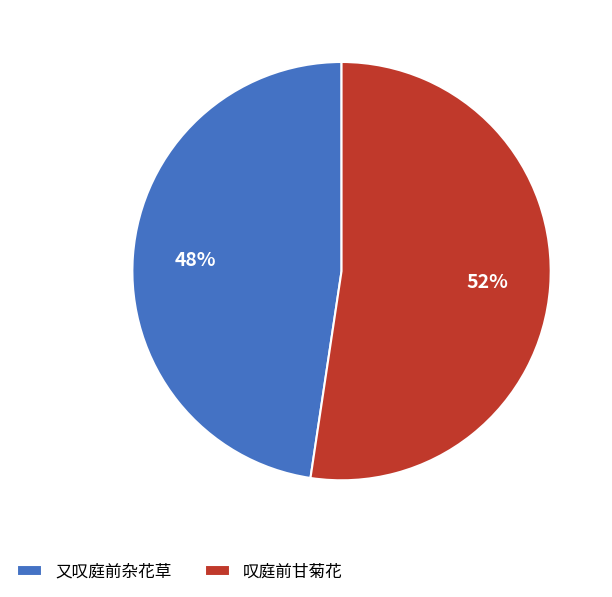

What is the ratio of the value at 又叹庭前杂花草 to the value at 叹庭前甘菊花?

0.9